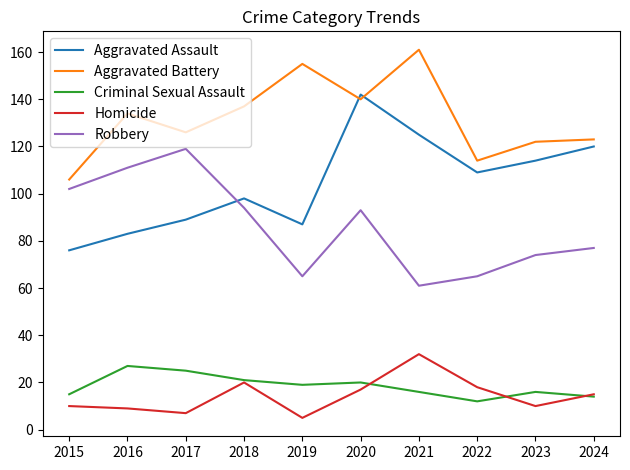

True or false: Homicide and Robbery intersect in this chart.

False